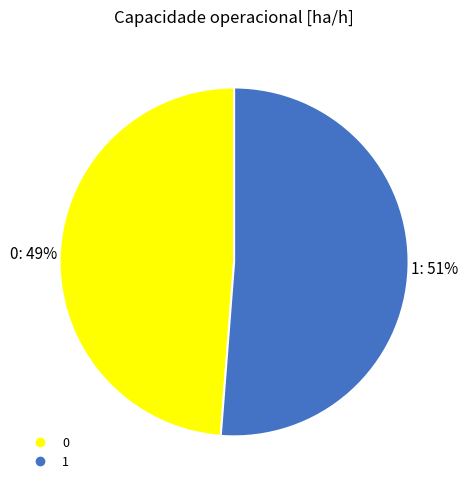

To the nearest percent, what portion does 1 represent?

51%